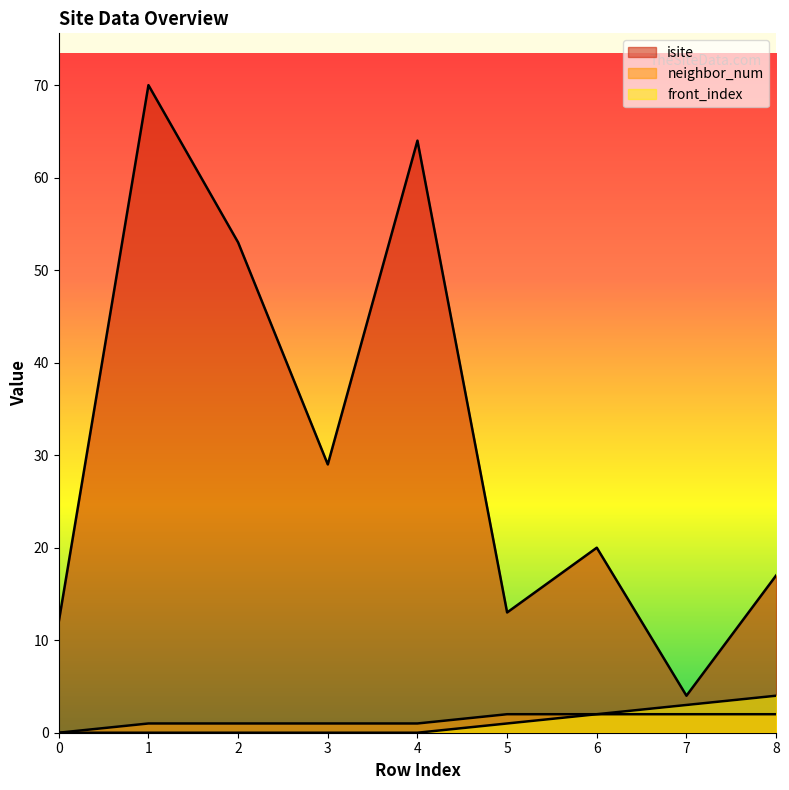

Rank the series by their maximum value, from lowest to highest.

neighbor_num, front_index, isite